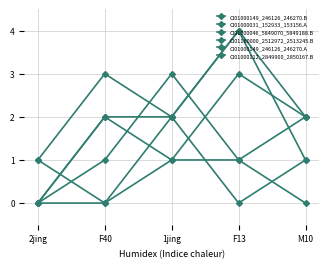

How many lines are shown in the chart?

6